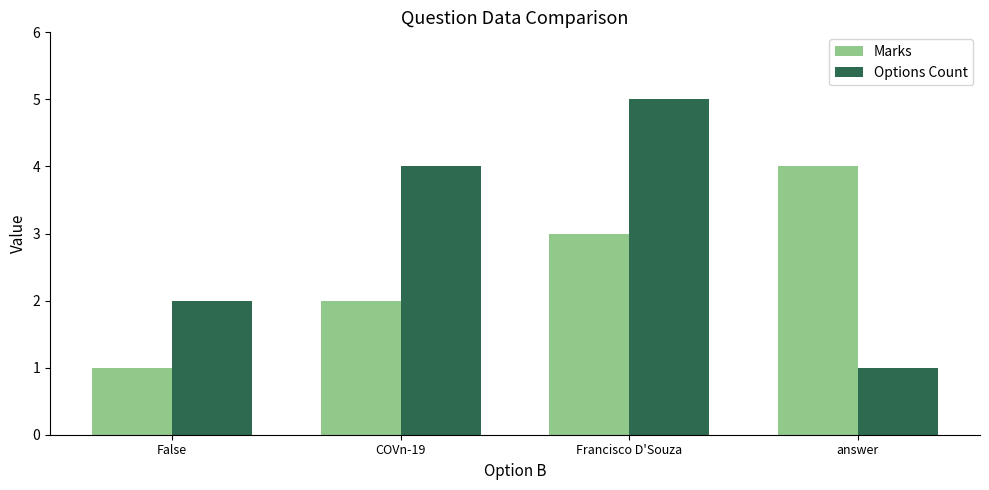

What is the difference between the highest and lowest values at answer?

3